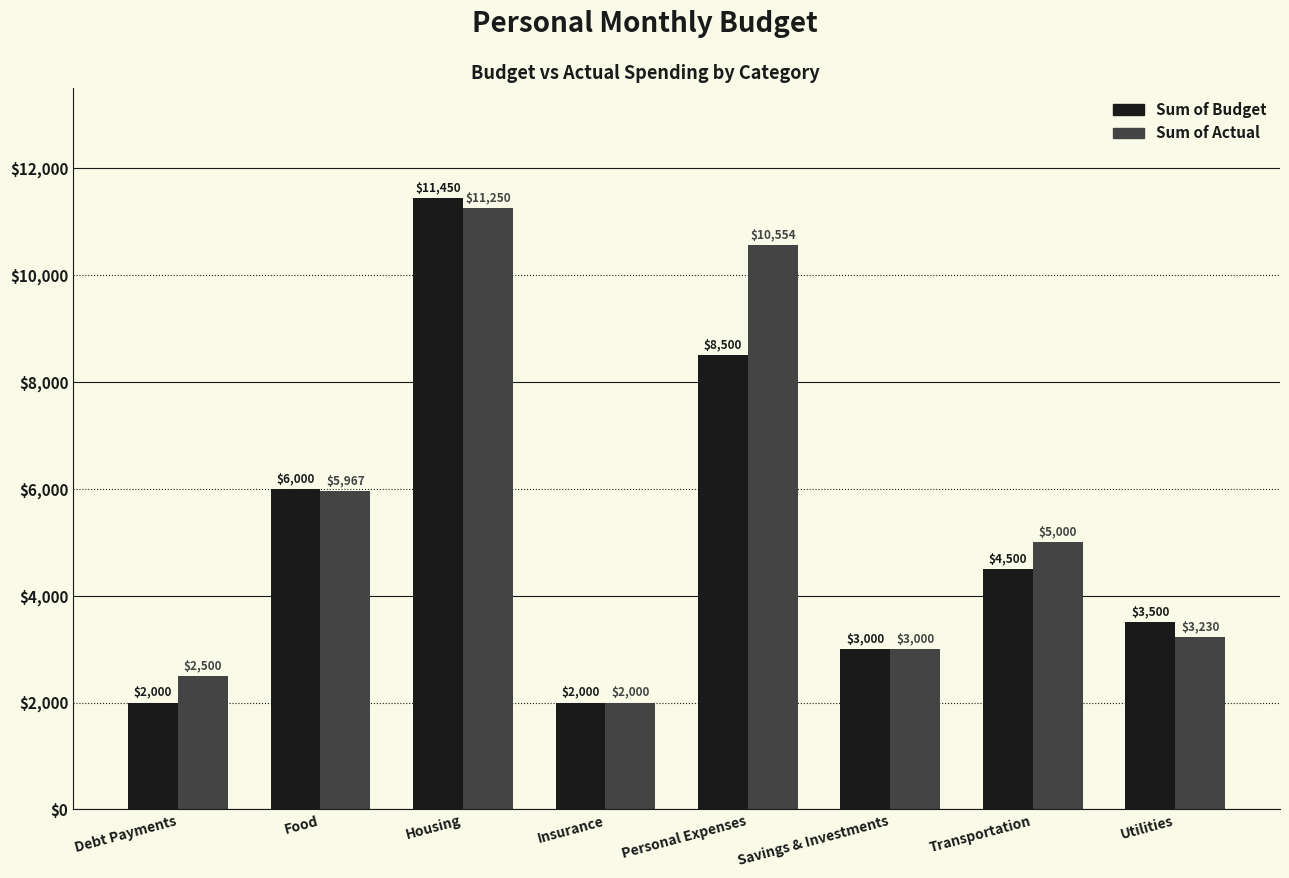

Between Debt Payments and Utilities, which series saw the biggest shift?

Sum of Budget